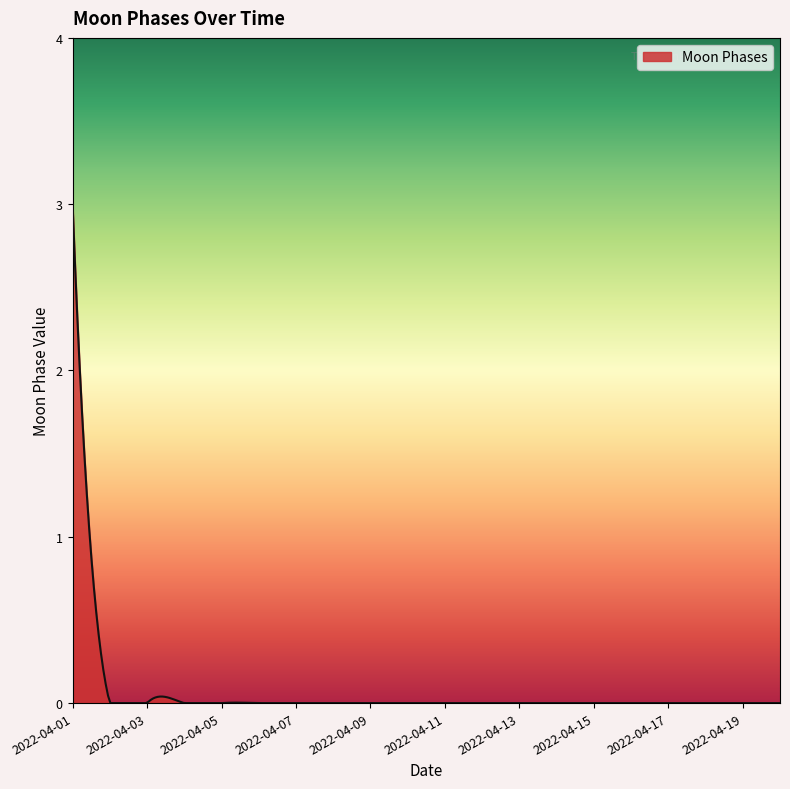

What is the greatest value displayed?

3.0